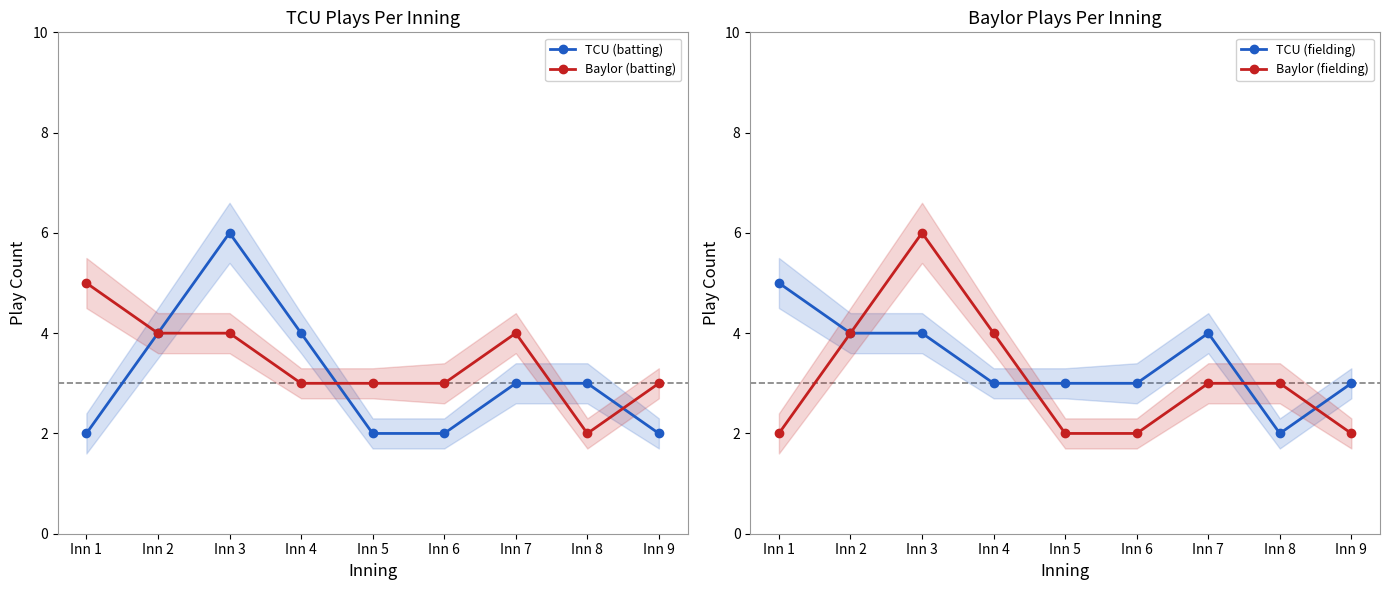

What is the spread (max minus min) of values at Inn 4?

1